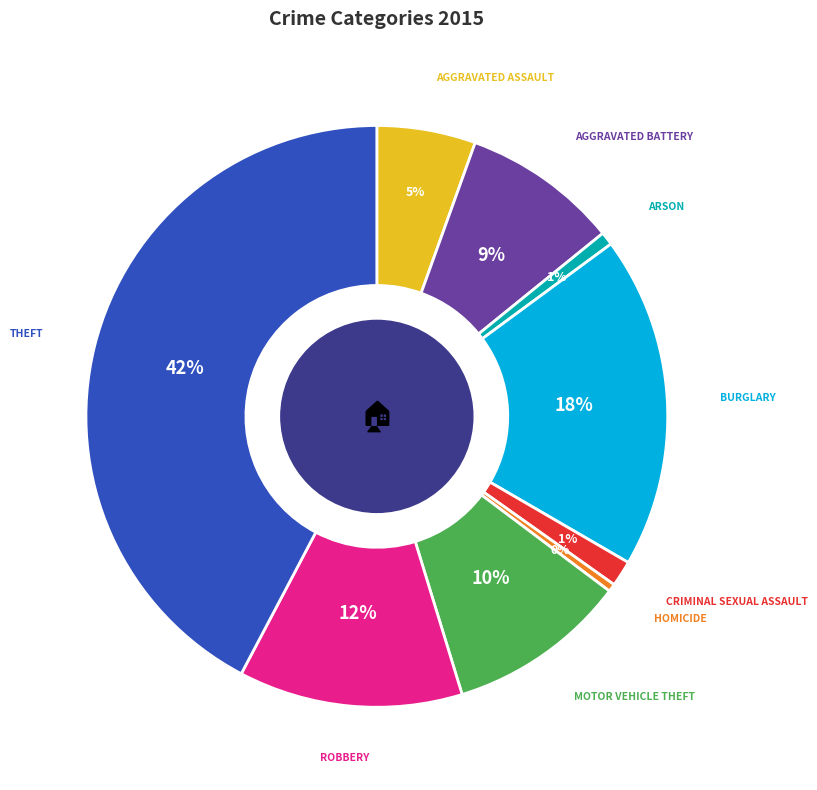

To the nearest percent, what is the average slice percentage?

11%